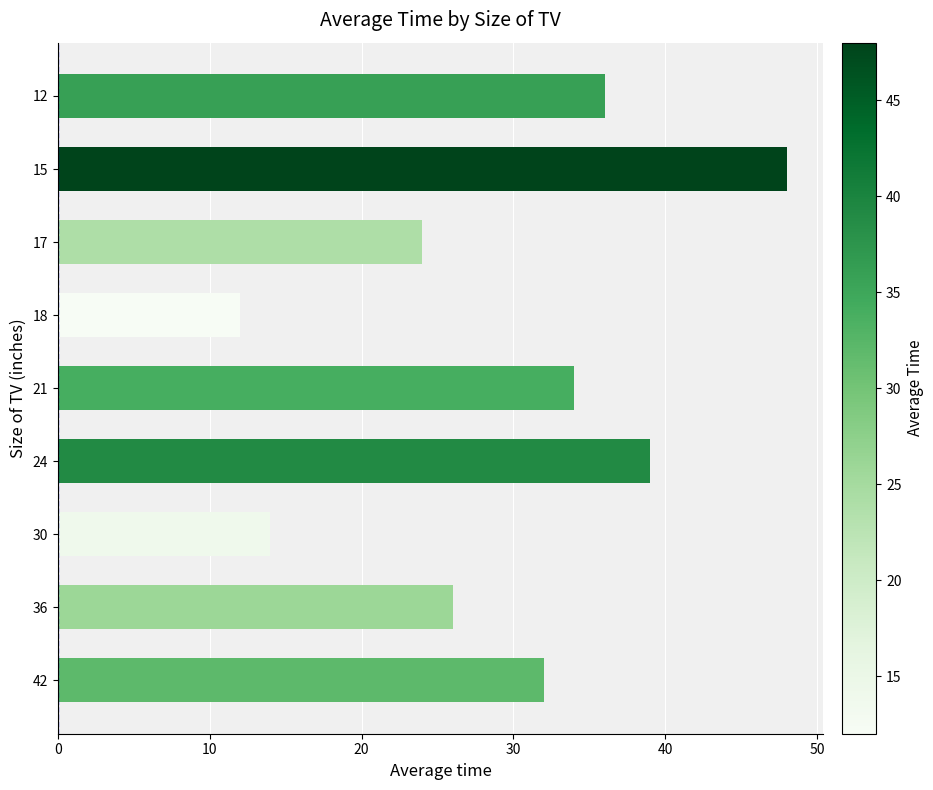

Is it true that the value at 36 is 36?

False